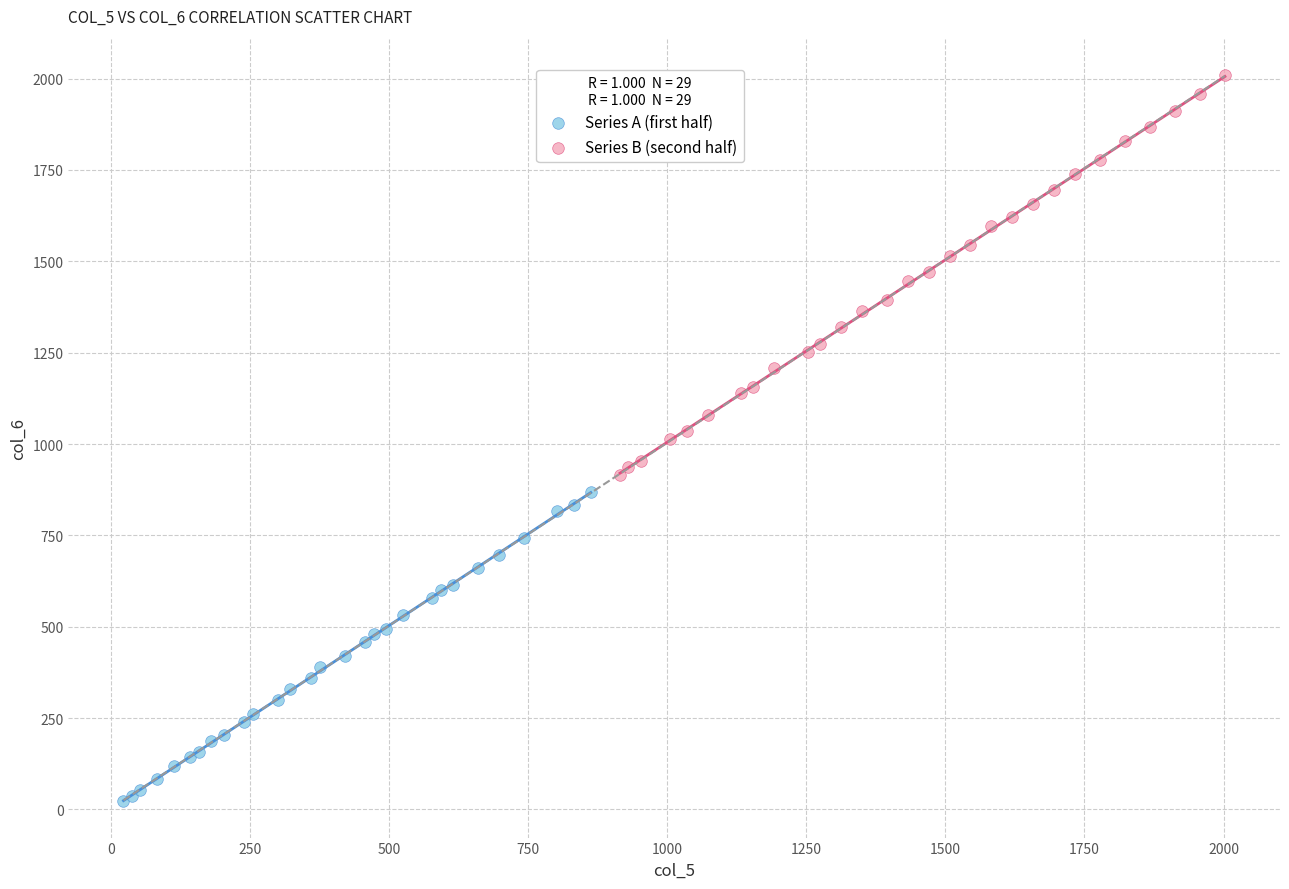

Which series reaches the maximum Y coordinate?

Series B (second half)